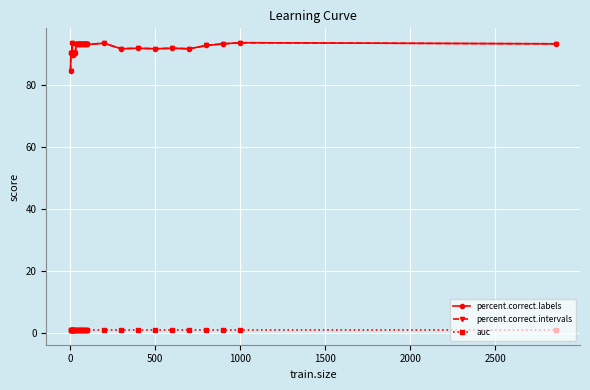

Reading left to right, transcribe all the data shown in this chart.

percent.correct.labels: 84.4	90.2	90.2	90.2	90.2	93.4	89.7	89.7	90.2	90.2	90.2	90.2	93.3	93.3	93.3	93.3	93.3	93.3	93.3	93.3	93.3	93.1	93.1	93.1	93.1	93.1	93.4	91.7	91.8	91.7	91.8	91.7	92.7	93.3	93.6	93.3
percent.correct.intervals: 84.4	90.2	90.2	90.2	90.2	93.4	89.7	89.7	90.2	90.2	90.2	90.2	93.3	93.3	93.3	93.3	93.3	93.3	93.3	93.3	93.3	93.1	93.1	93.1	93.1	93.1	93.4	91.7	91.8	91.7	91.8	91.7	92.7	93.3	93.6	93.3
auc: 1.0	1.0	1.0	1.0	1.0	1.0	1.0	1.0	1.0	1.0	1.0	1.0	1.0	1.0	1.0	1.0	1.0	1.0	1.0	1.0	1.0	1.0	1.0	1.0	1.0	1.0	1.0	1.0	1.0	1.0	1.0	1.0	1.0	1.0	1.0	1.0